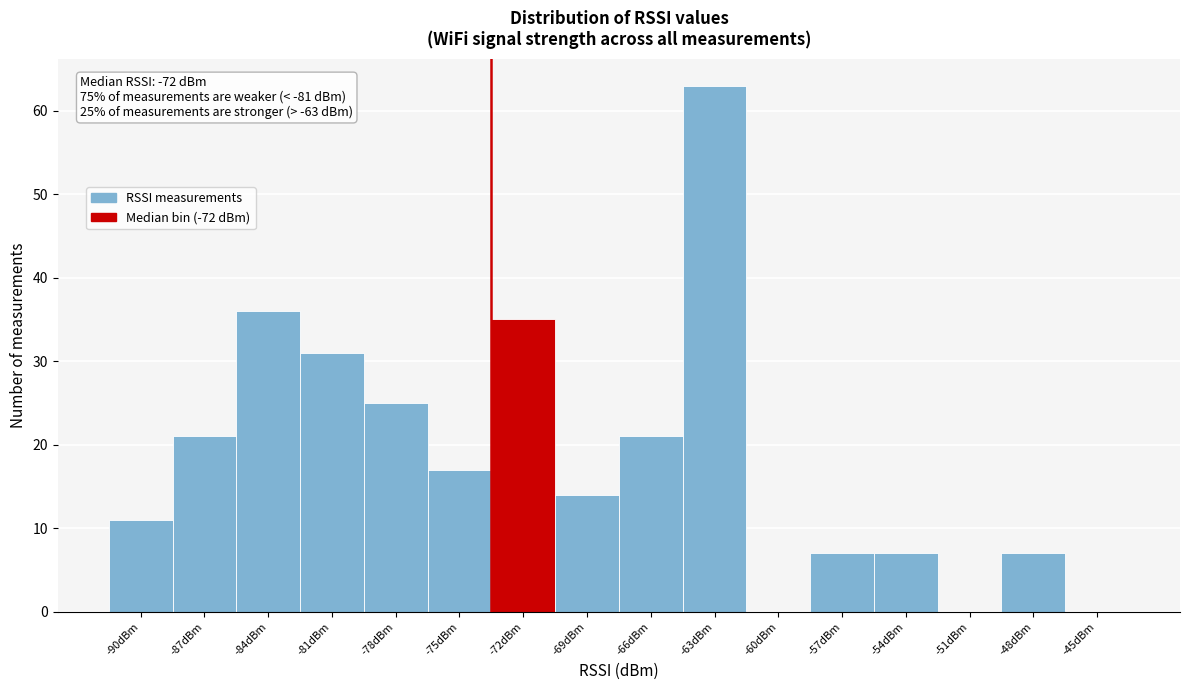

Reading left to right, what are all the values shown in this chart?

-90dBm=11	-87dBm=21	-84dBm=36	-81dBm=31	-78dBm=25	-75dBm=17	-72dBm=35	-69dBm=14	-66dBm=21	-63dBm=63	-60dBm=0	-57dBm=7	-54dBm=7	-51dBm=0	-48dBm=7	-45dBm=0